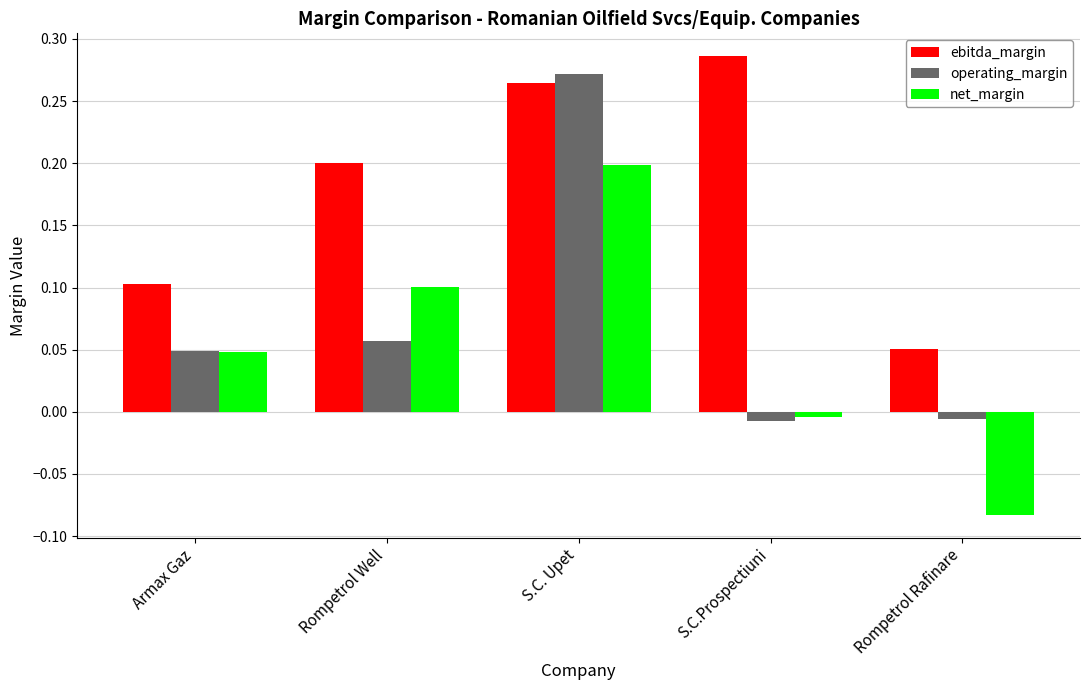

Rank the series by their average value, from lowest to highest.

net_margin, operating_margin, ebitda_margin